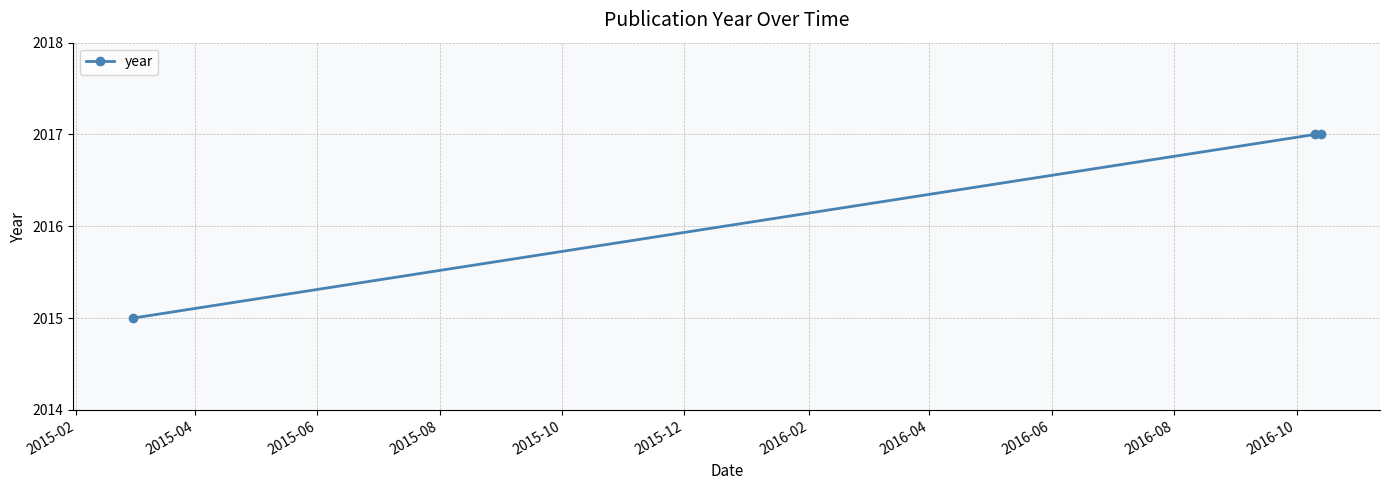

What is the smallest value displayed?

2015